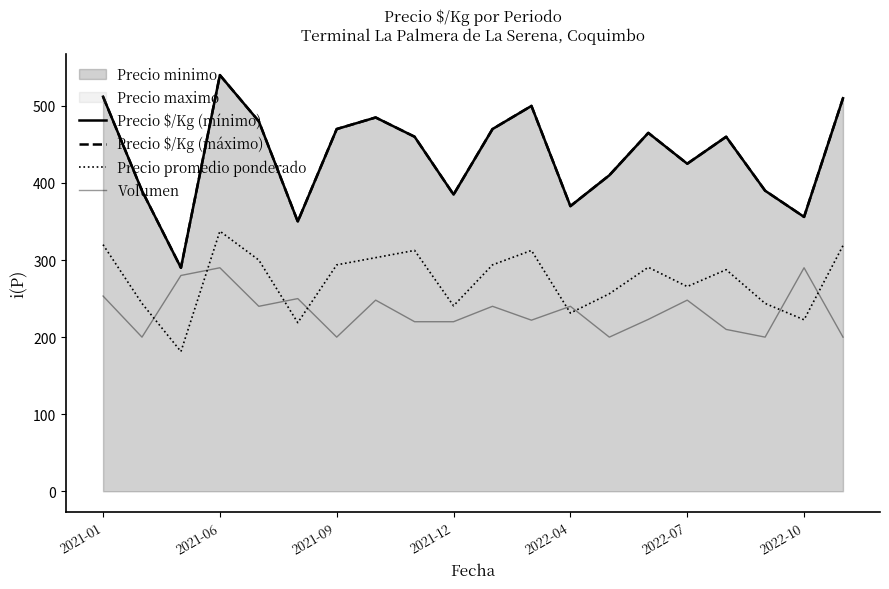

The Precio $/Kg (máximo) series shows 141.8 at 2022-04. True or false?

False